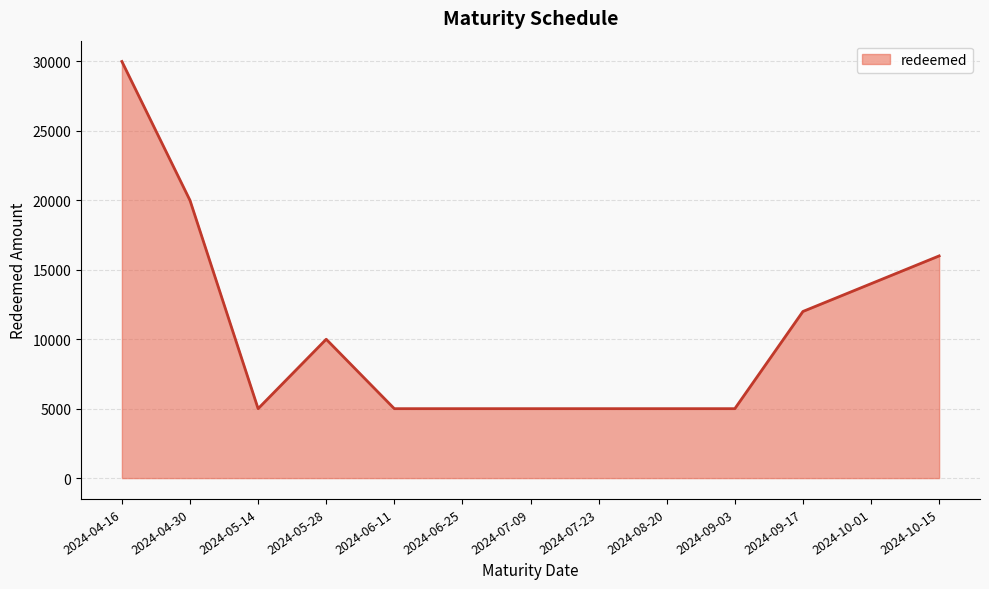

Count the number of data series in this chart.

1